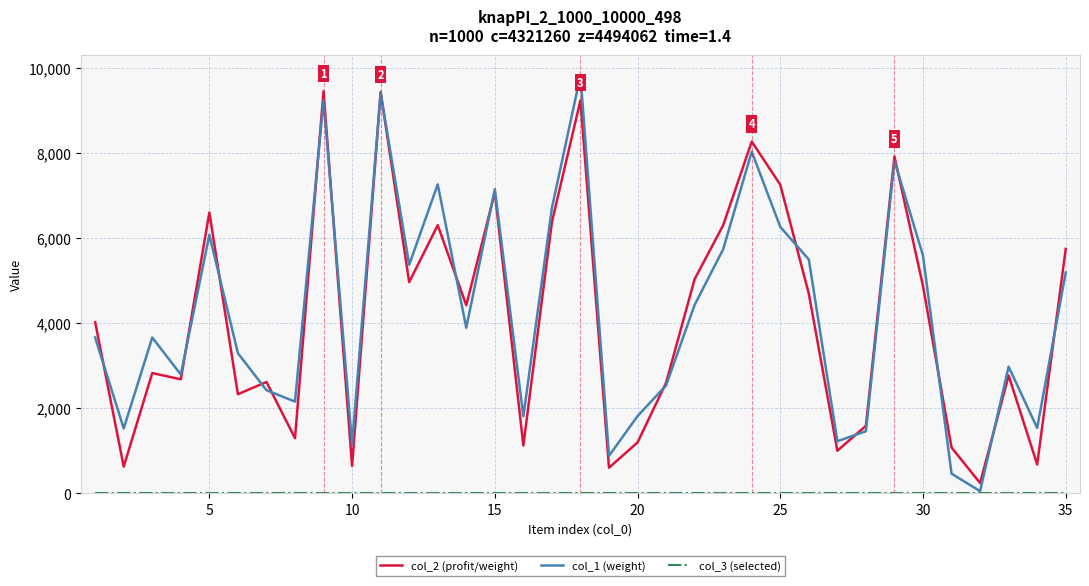

Which series has the widest spread of values?

col_1 (weight)